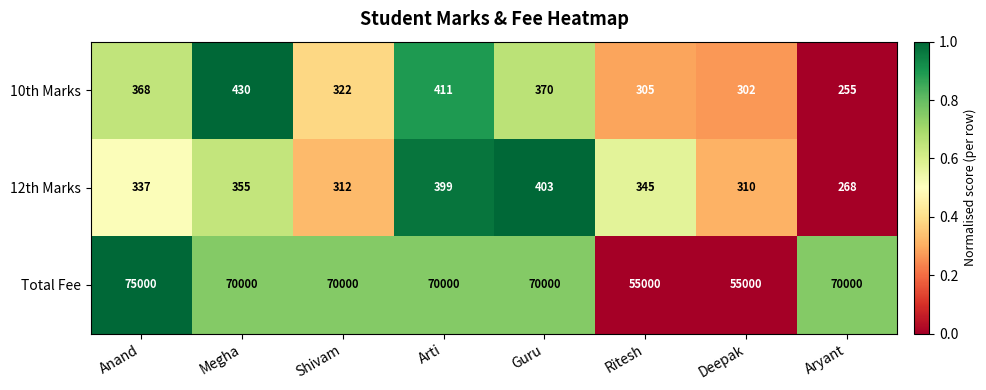

At how many categories does at least one series exceed 30997?

8